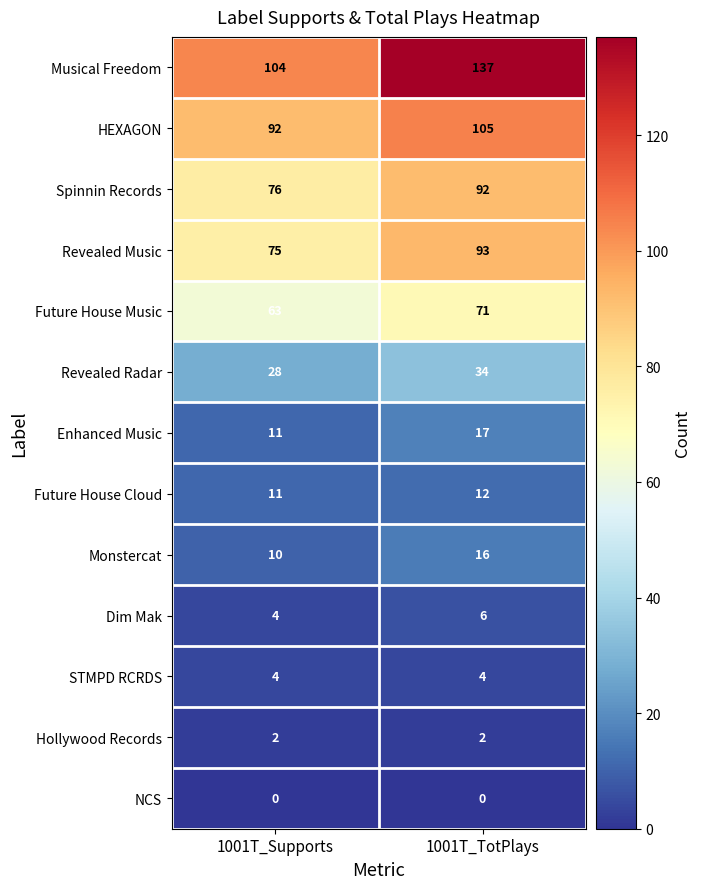

List the series in order of their peak value, lowest first.

NCS, Hollywood Records, STMPD RCRDS, Dim Mak, Future House Cloud, Monstercat, Enhanced Music, Revealed Radar, Future House Music, Spinnin Records, Revealed Music, HEXAGON, Musical Freedom